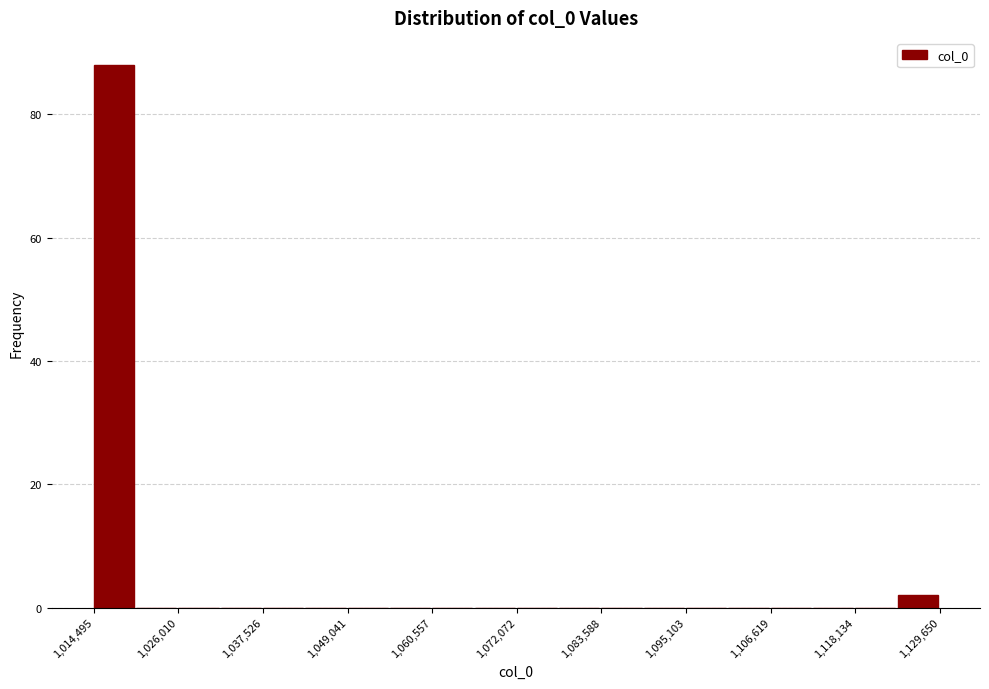

Read against the x-axis, roughly where is the centre of the tallest bar?

1018000